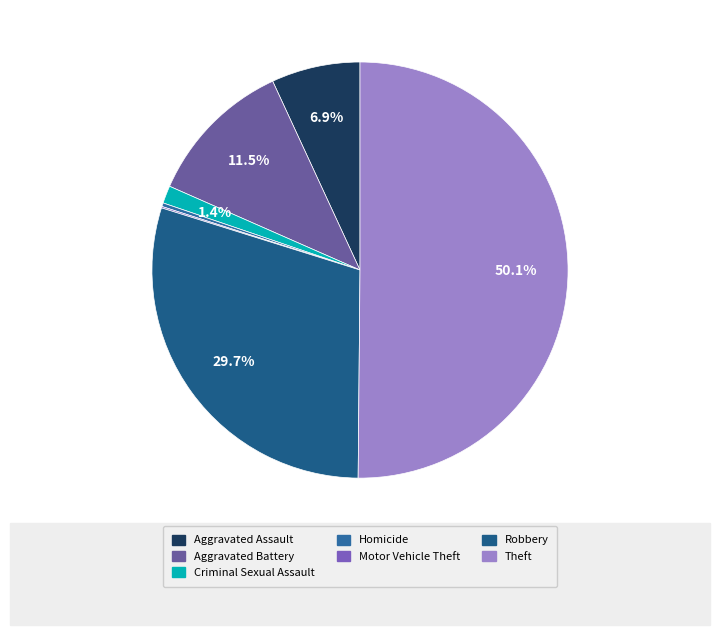

Rank the categories by value from highest to lowest.

Theft, Robbery, Aggravated Battery, Aggravated Assault, Criminal Sexual Assault, Homicide, Motor Vehicle Theft